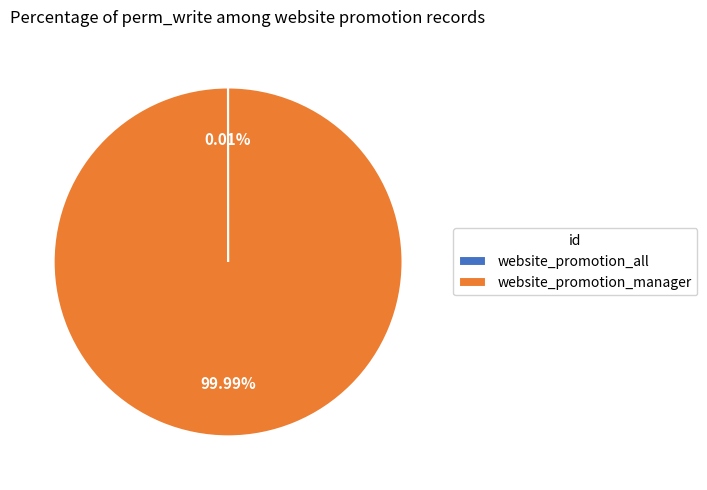

Is there a majority slice in this chart?

Yes